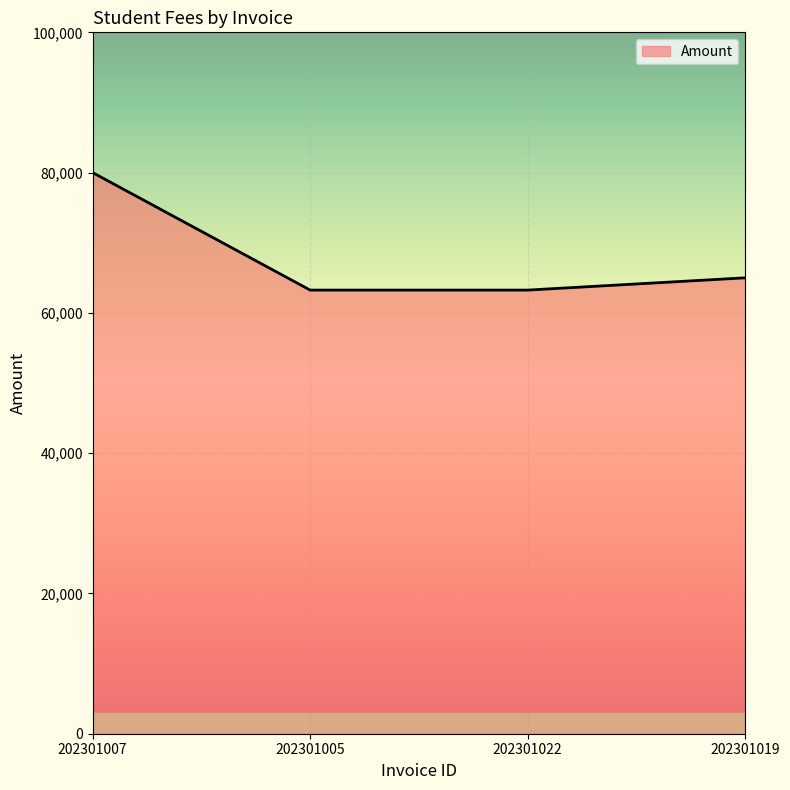

True or false: the data has more than 1 interior local peaks.

False